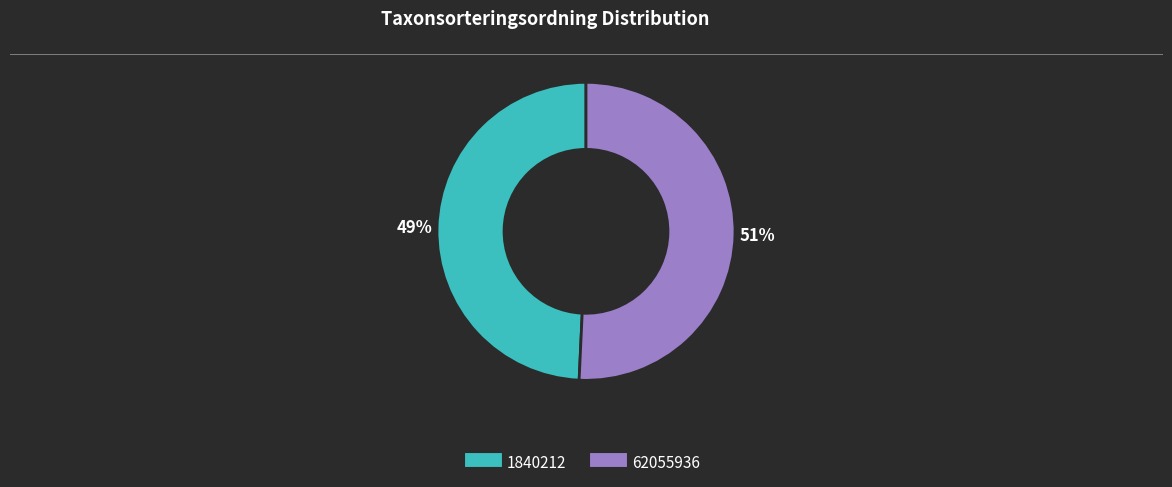

Between 1840212 and 62055936, which is larger?

62055936